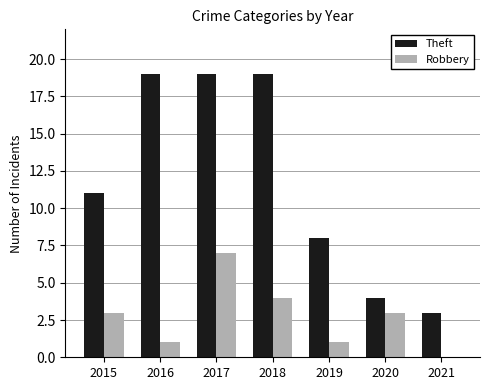

What is the average value of the Theft series?

12